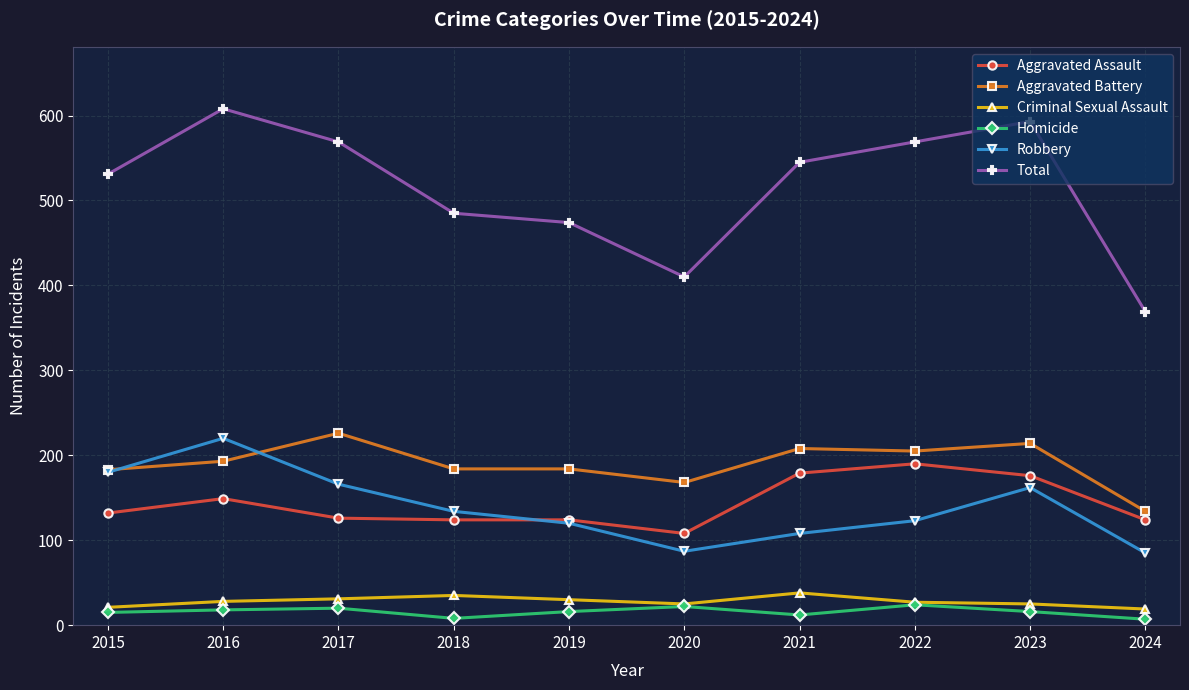

True or false: Aggravated Battery and Aggravated Assault cross at least once.

False